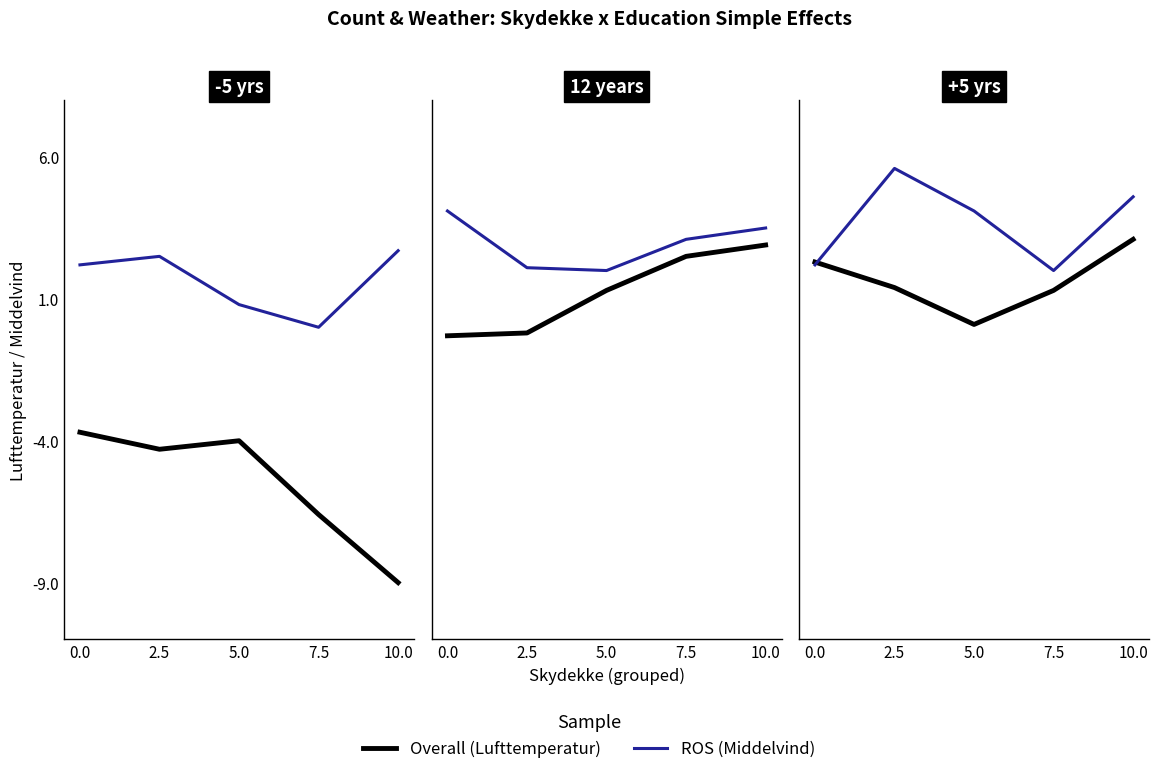

Where is the first local maximum for ROS?

2.5